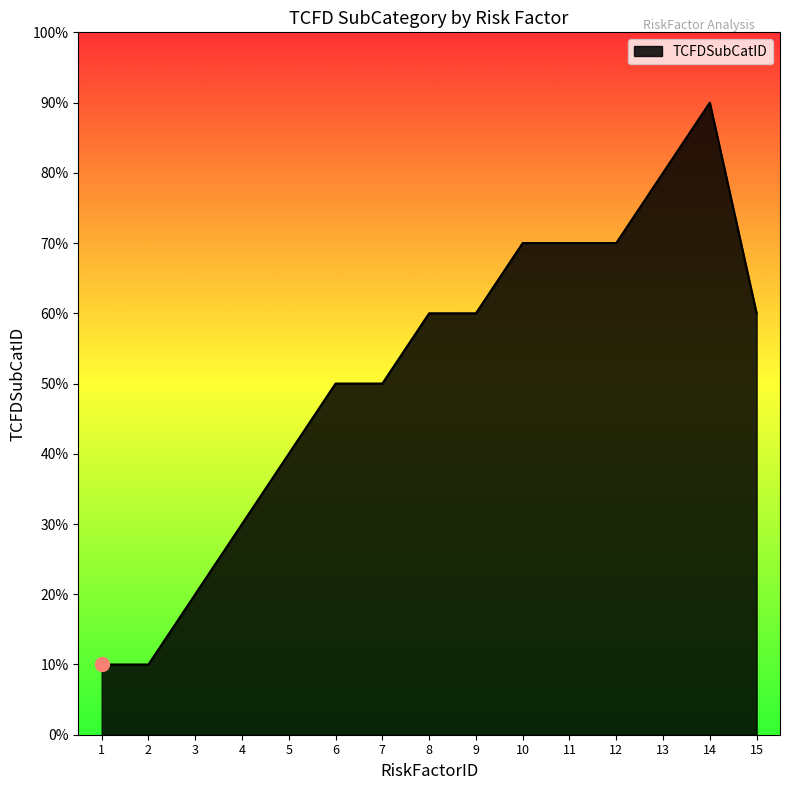

List the labels in order of value, largest first.

14, 13, 10, 11, 12, 8, 9, 15, 6, 7, 5, 4, 3, 1, 2